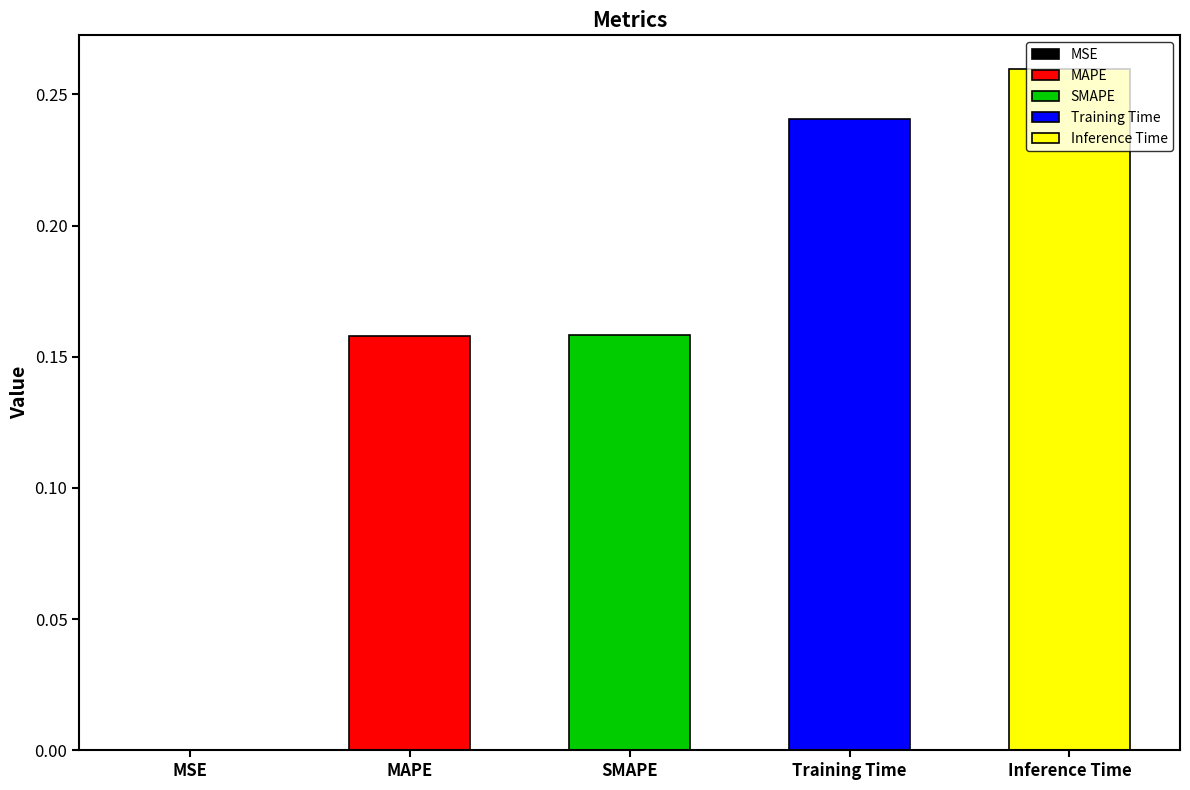

The value at MAPE is 0.1. True or false?

False